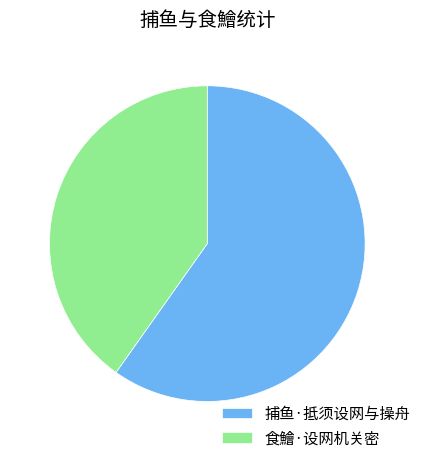

Combined, do 捕鱼·抵须设网与操舟 and 食鱠·设网机关密 account for over 50%?

Yes